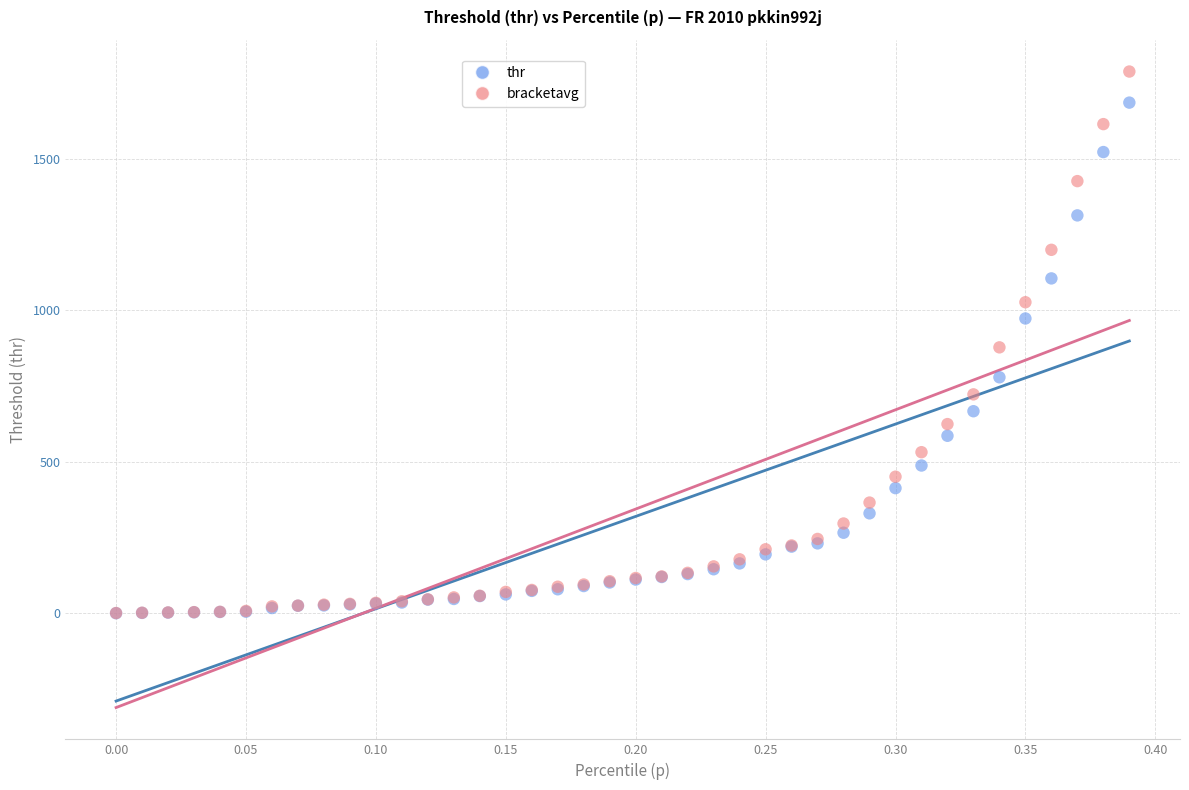

Which series reaches the maximum Y coordinate?

bracketavg